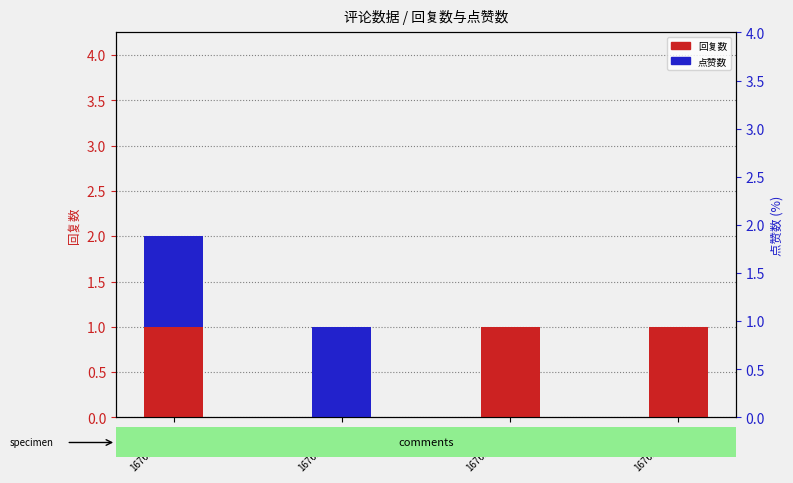

What is the total value across all series at 1676261571?

2